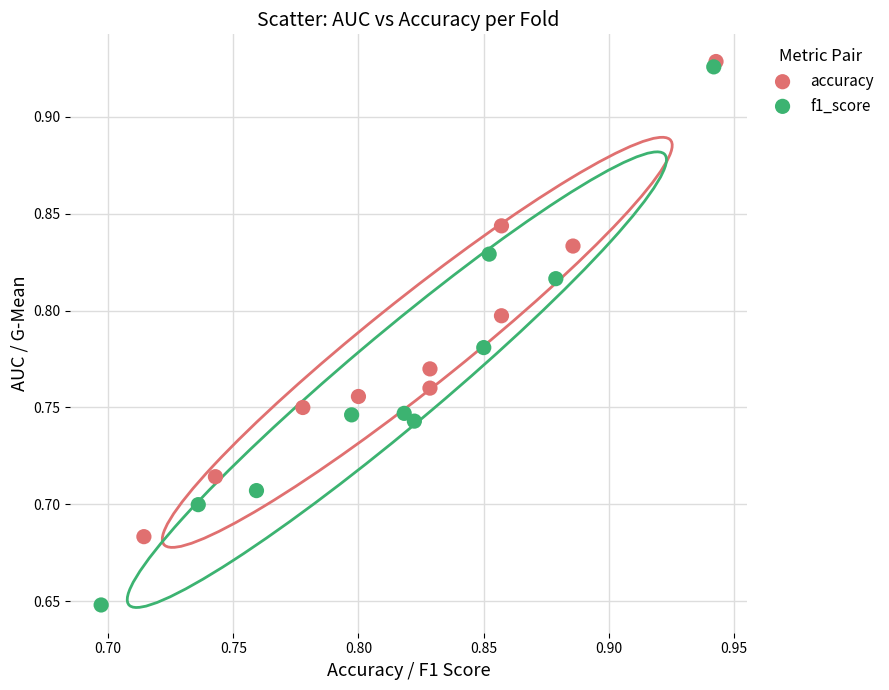

Which series contains the lowest Y value?

f1_score